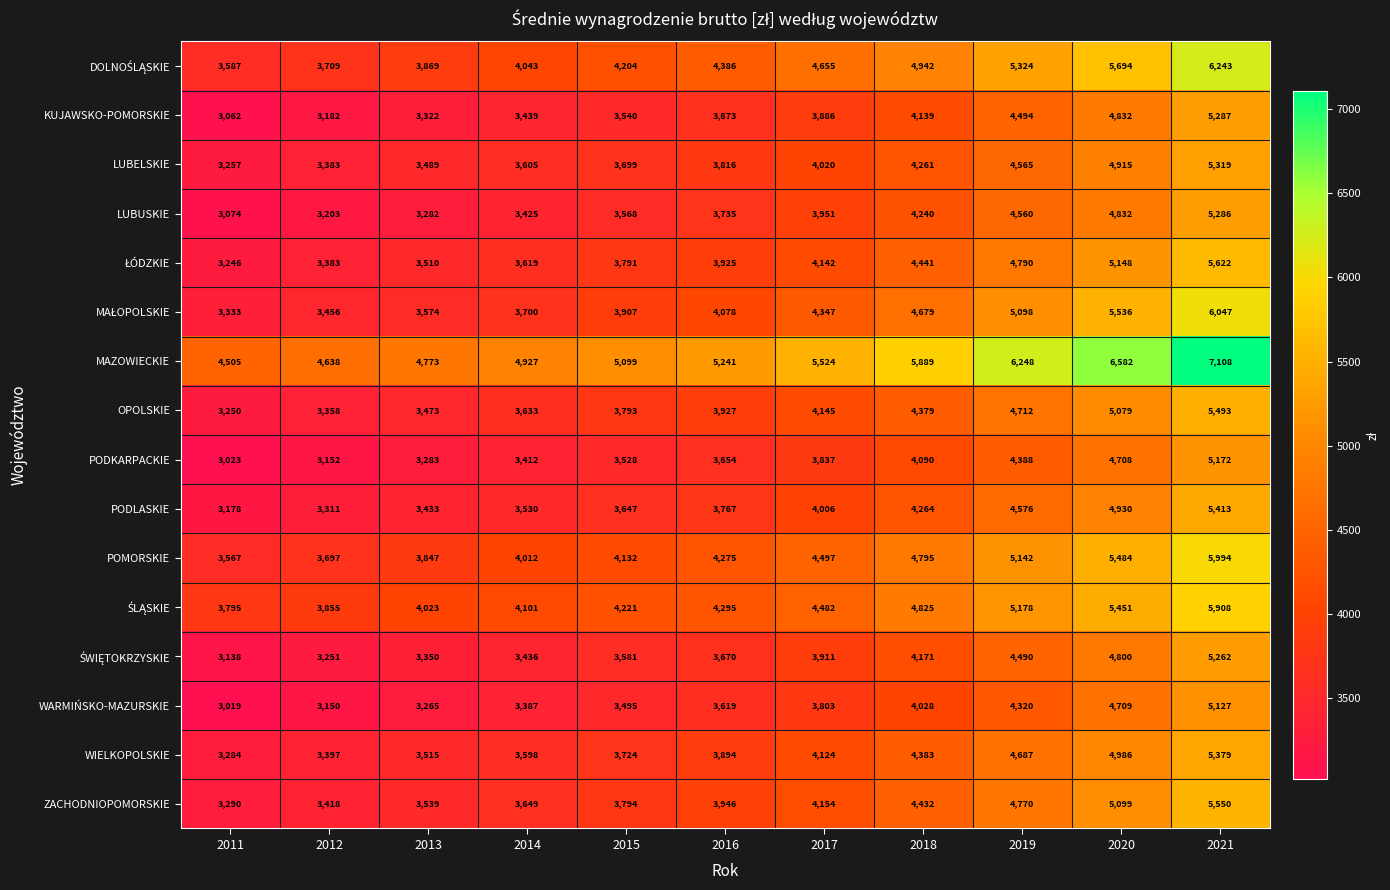

How many categories are shown in the chart?

11